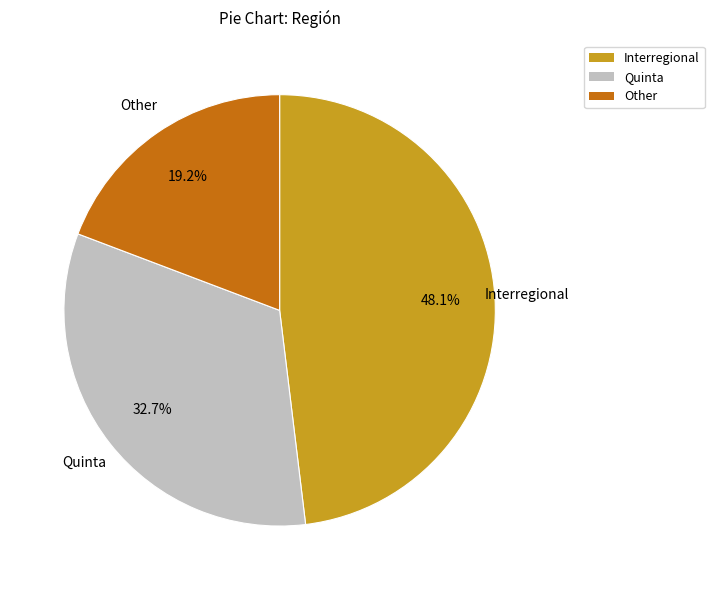

To the nearest percent, what is the average slice percentage?

33%